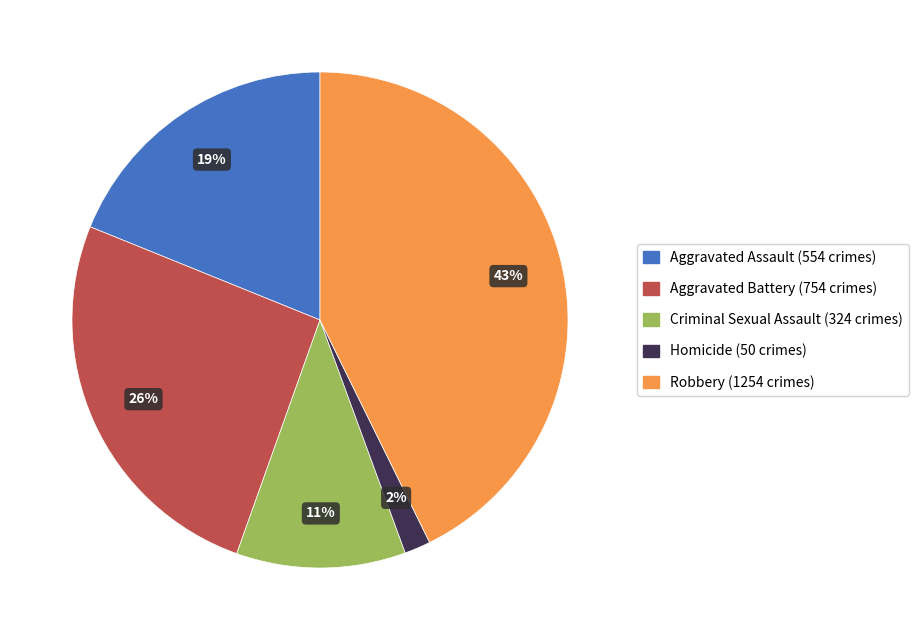

Combined, do Robbery and Criminal Sexual Assault account for over 50%?

Yes